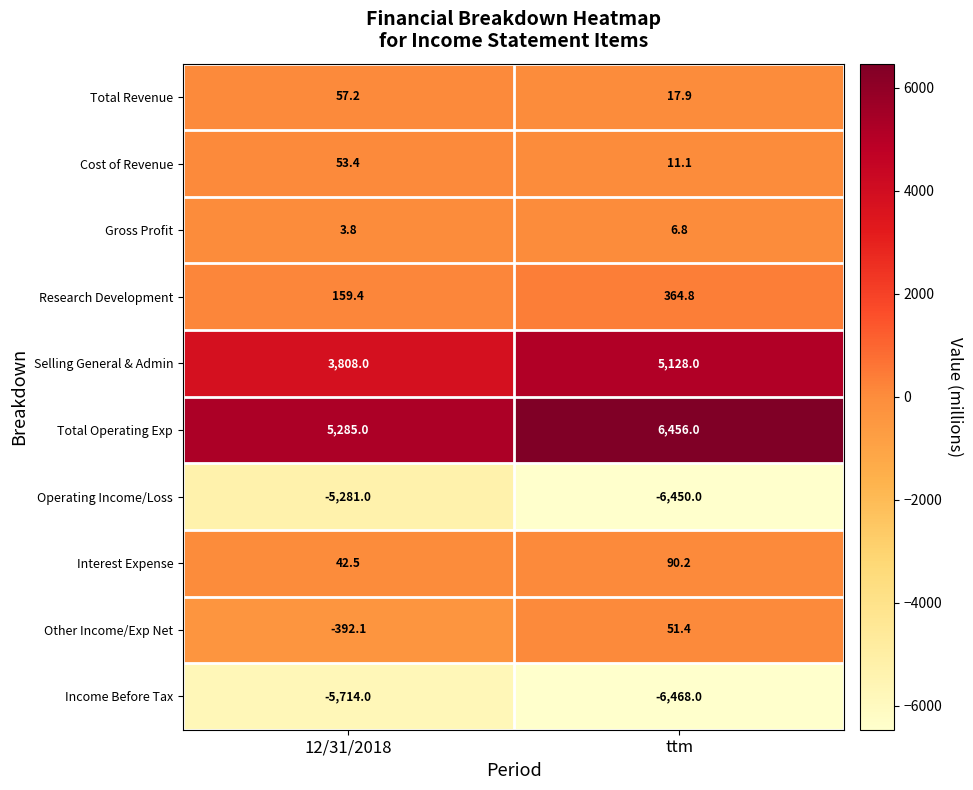

Which series has the largest range (max minus min)?

Selling General & Admin